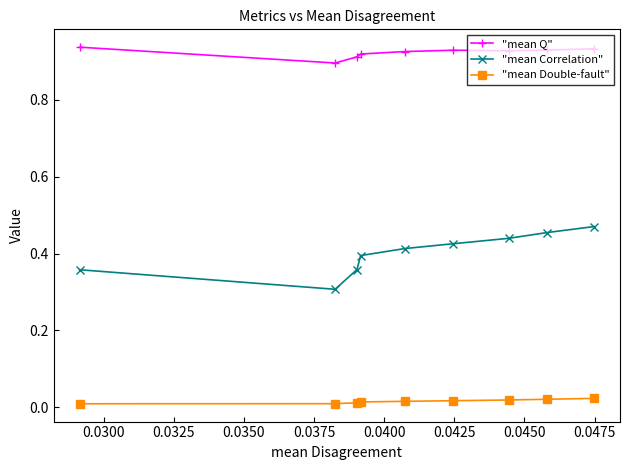

True or false: "mean Q" and "mean Double-fault" cross at least once.

False